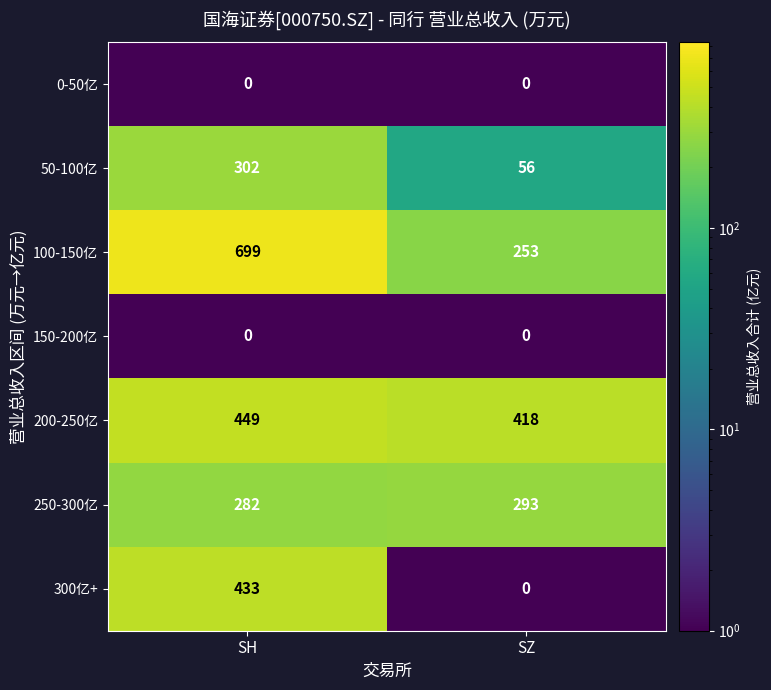

The 250-300亿 series shows 293 at SZ. True or false?

True